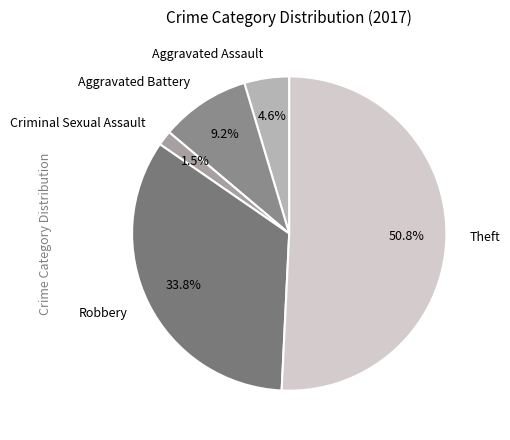

Is the sum of Aggravated Assault and Criminal Sexual Assault greater than half?

No